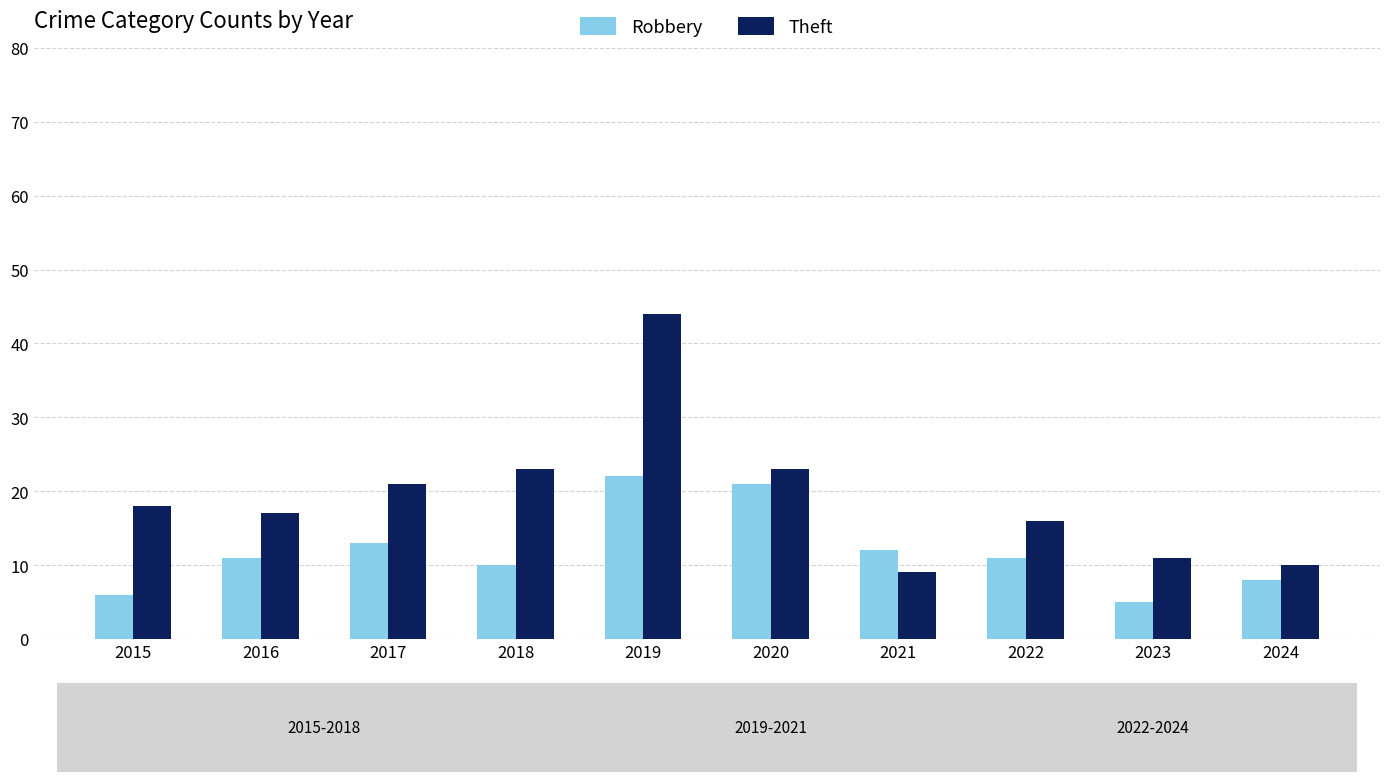

Reading left to right, what are all the values shown in this chart?

Robbery: 2015=6	2016=11	2017=13	2018=10	2019=22	2020=21	2021=12	2022=11	2023=5	2024=8
Theft: 2015=18	2016=17	2017=21	2018=23	2019=44	2020=23	2021=9	2022=16	2023=11	2024=10